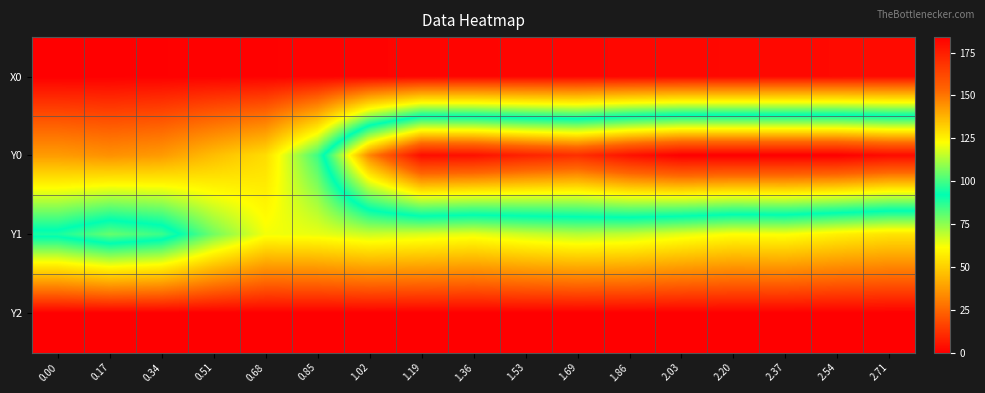

At which category is the sum across all series the highest?

2.03